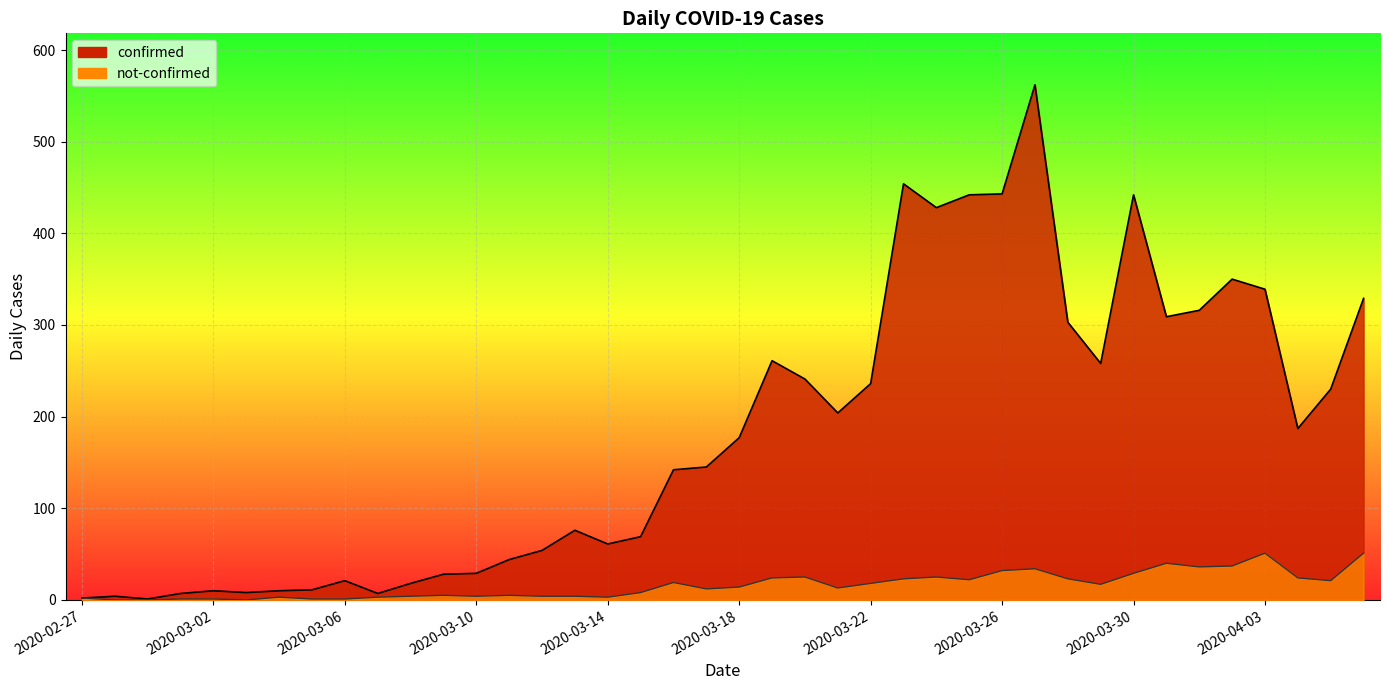

True or false: confirmed has a value of 145 at 2020-03-17.

True